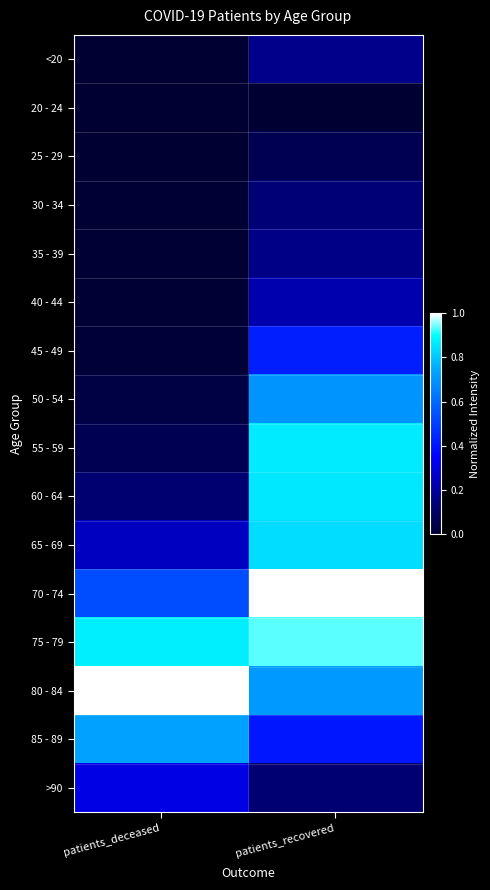

Rank the series by their maximum value, from highest to lowest.

70 - 74, 80 - 84, 75 - 79, 55 - 59, 60 - 64, 65 - 69, 85 - 89, 50 - 54, 45 - 49, >90, 40 - 44, <20, 35 - 39, 30 - 34, 25 - 29, 20 - 24